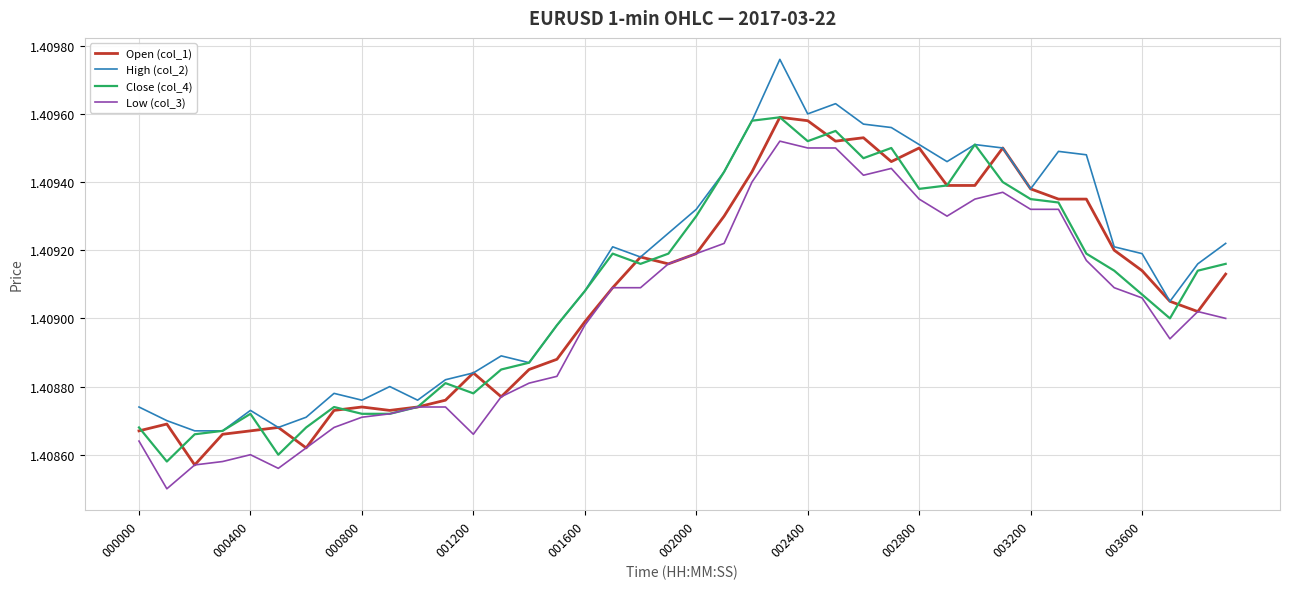

Which series has the largest range (max minus min)?

High (col_2)